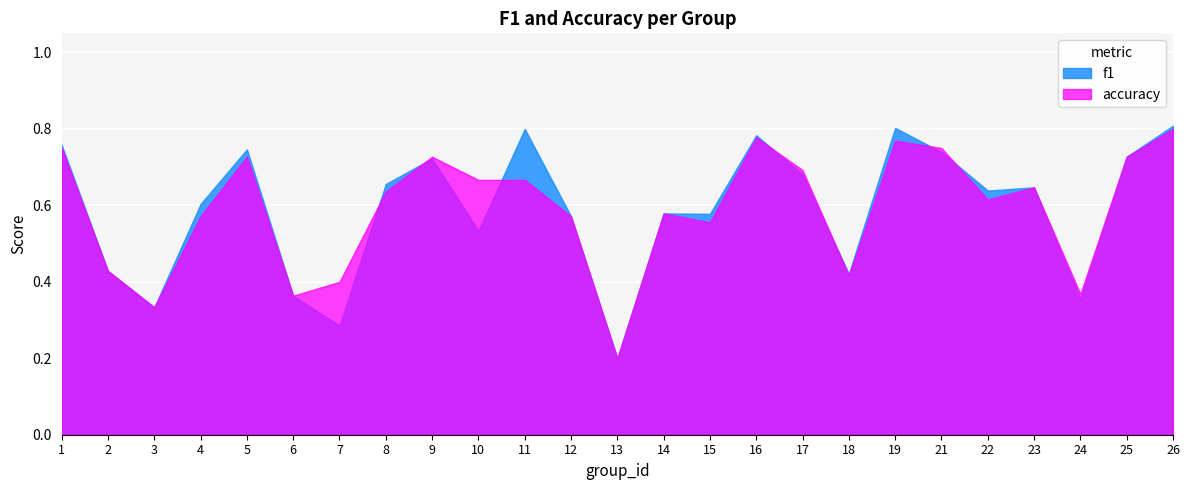

How many interior local peaks does the accuracy series have?

6